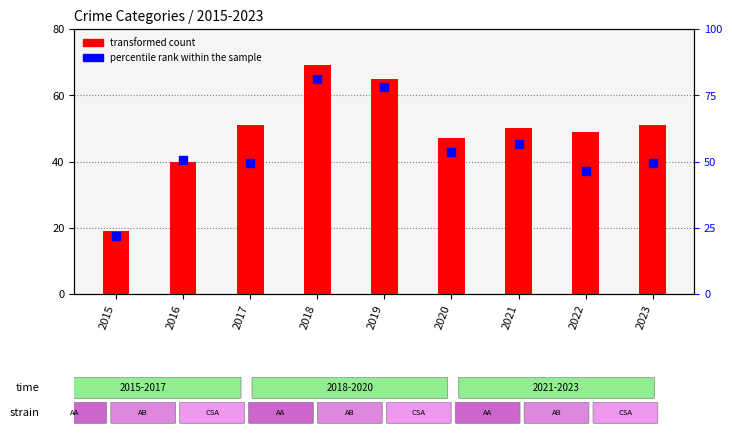

Between 2022 and 2019, which is larger?

2019